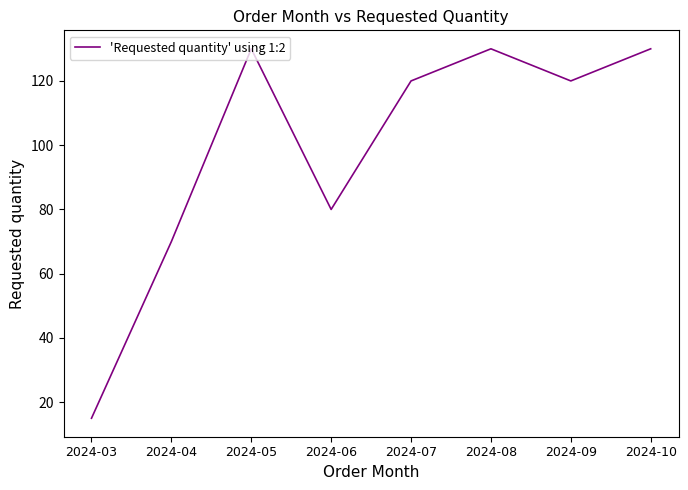

Where is the data nearest to the value 72?

2024-04